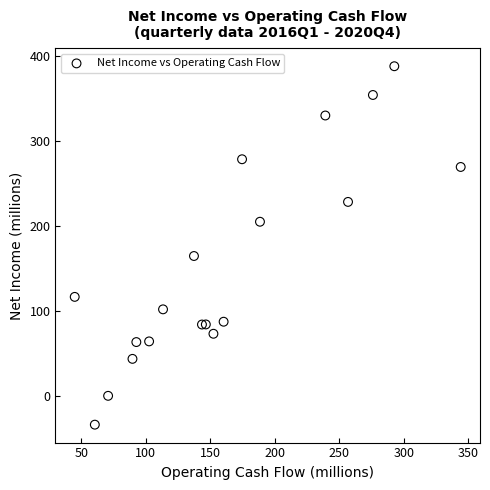

What Y value in the scatter plot is closest to 177?

164.6